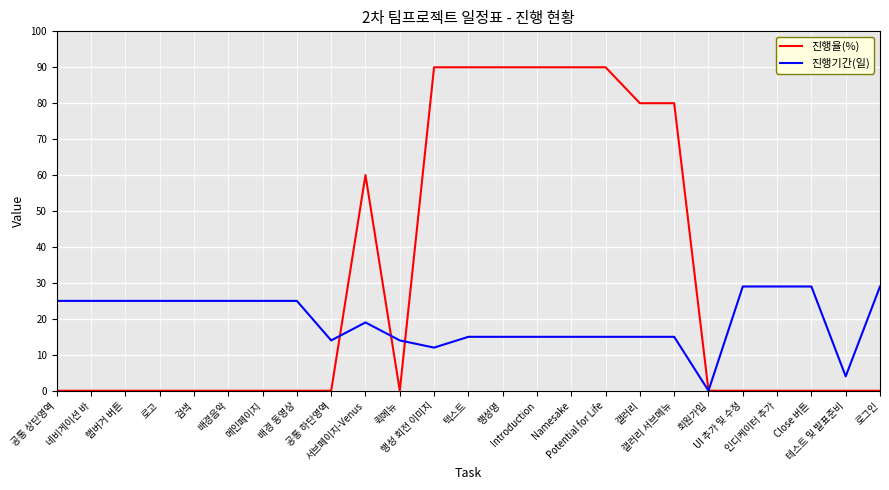

What is the difference between the maximum and minimum values in the 진행기간(일) series?

29